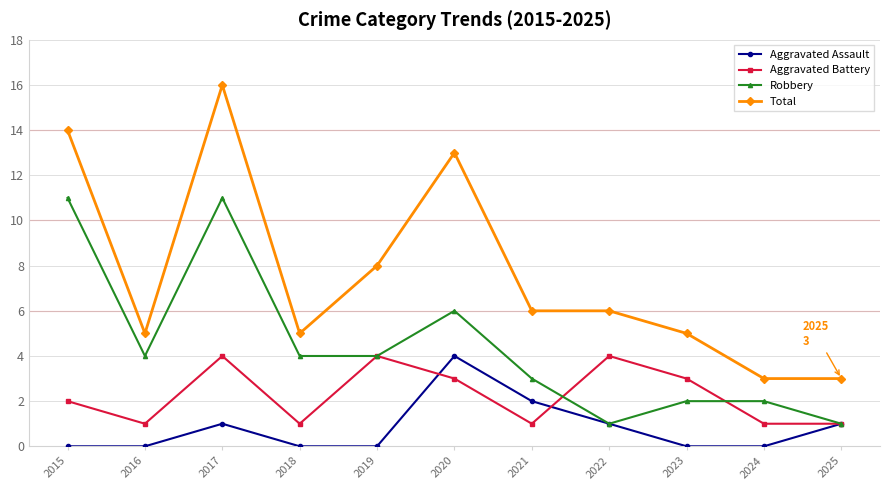

True or false: Robbery has more than 0 points higher than both neighbors.

True